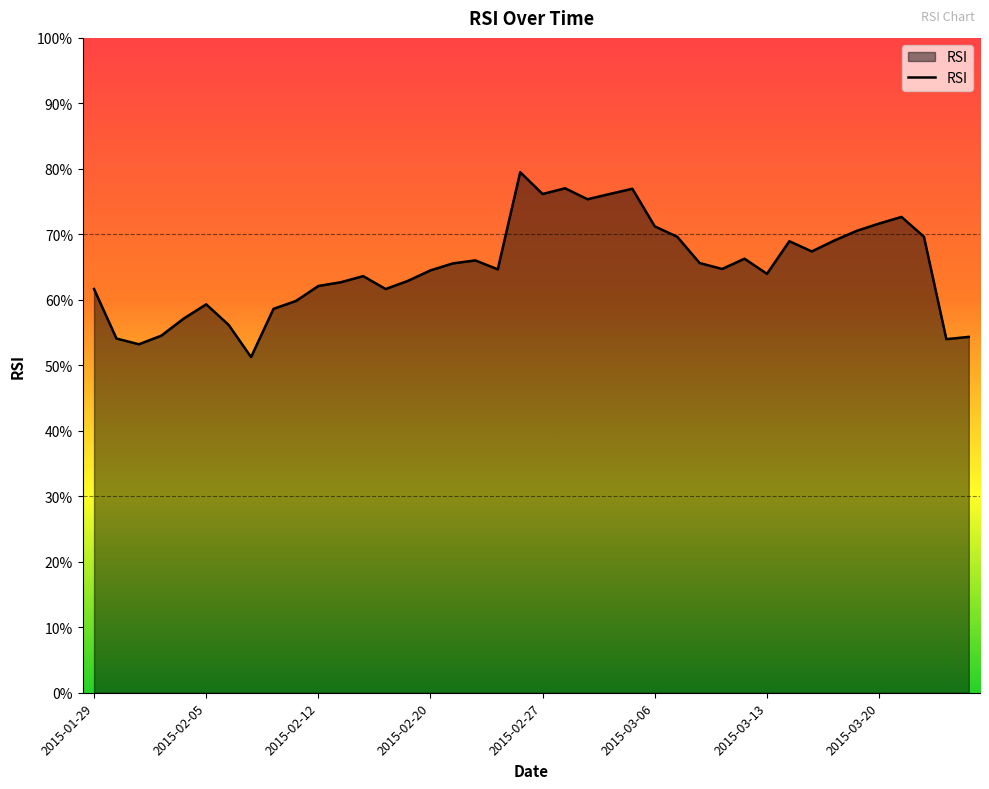

What is the difference between the second highest and second lowest values?

23.8